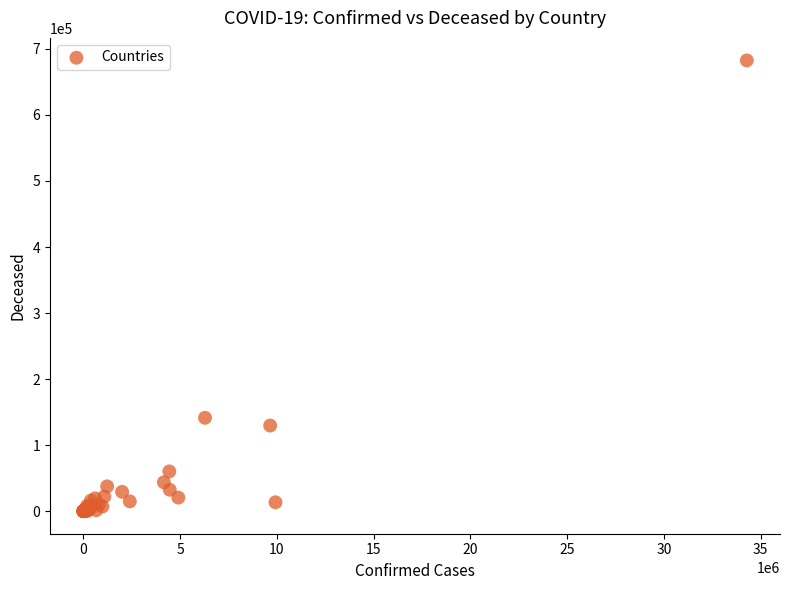

What Y value in the scatter plot is closest to 341274?

141406